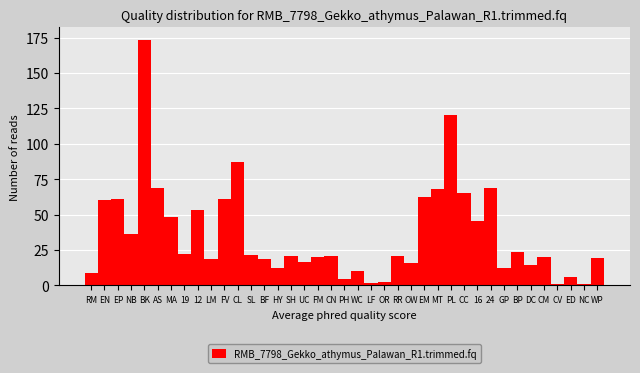

What position from the right is DC?

6